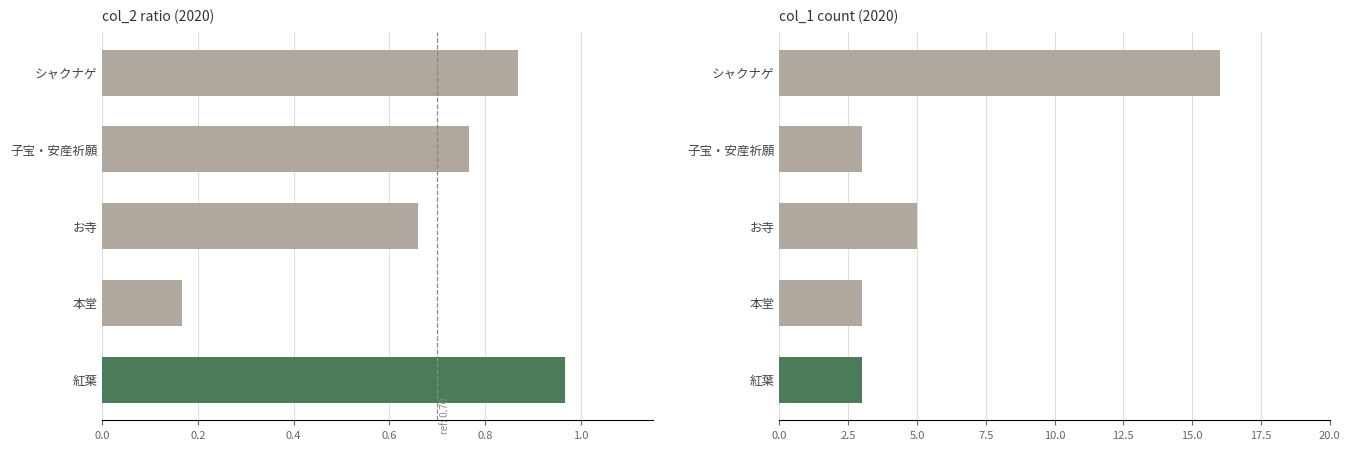

Which series has the largest range (max minus min)?

col_1